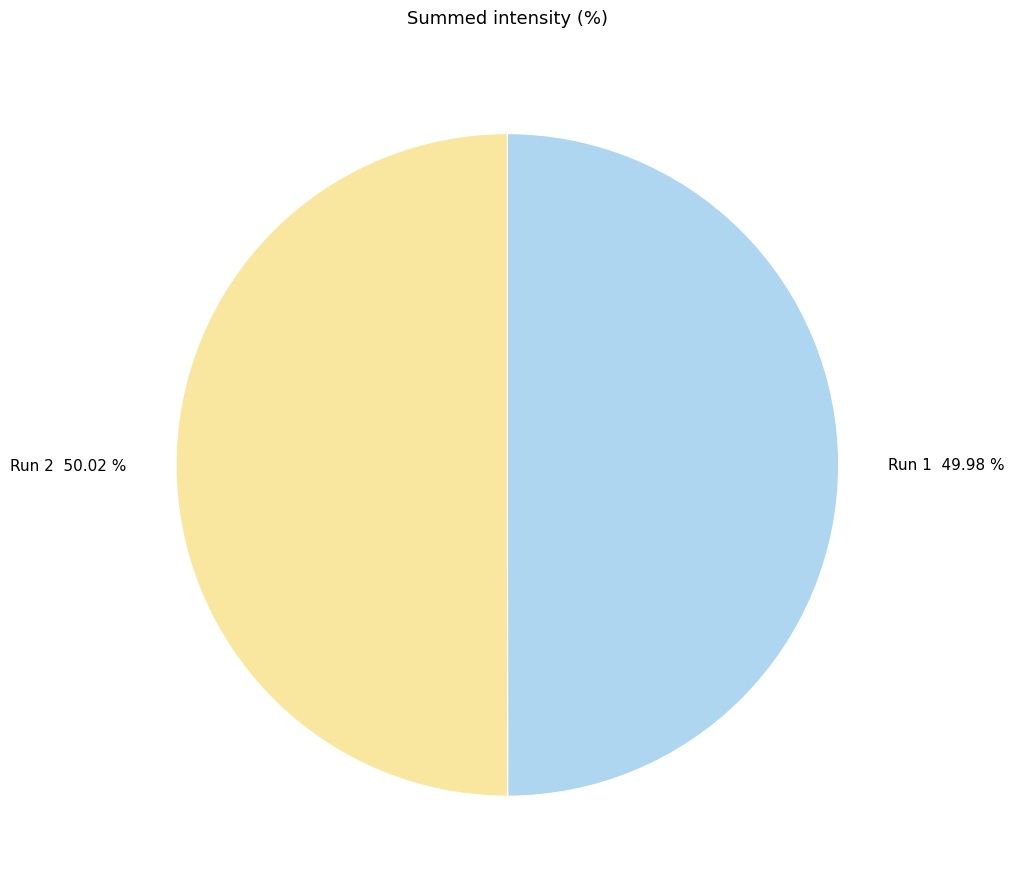

Is there a majority slice in this chart?

Yes